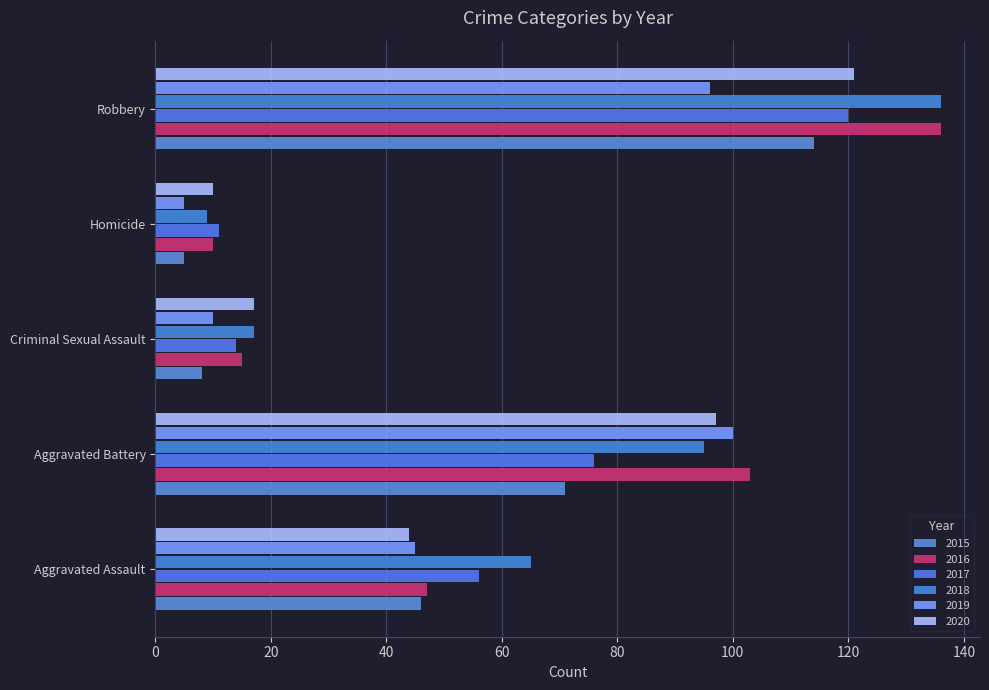

Is it true that 2017 equals 34 at Aggravated Assault?

False